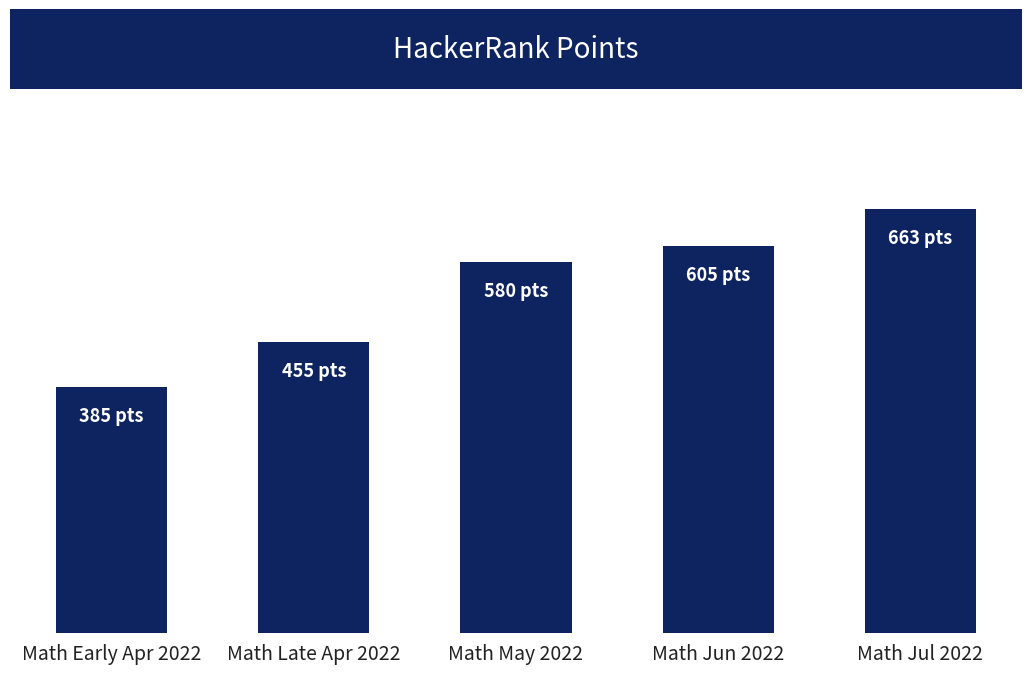

Which has a higher value, Math May 2022 or Math Late Apr 2022?

Math May 2022